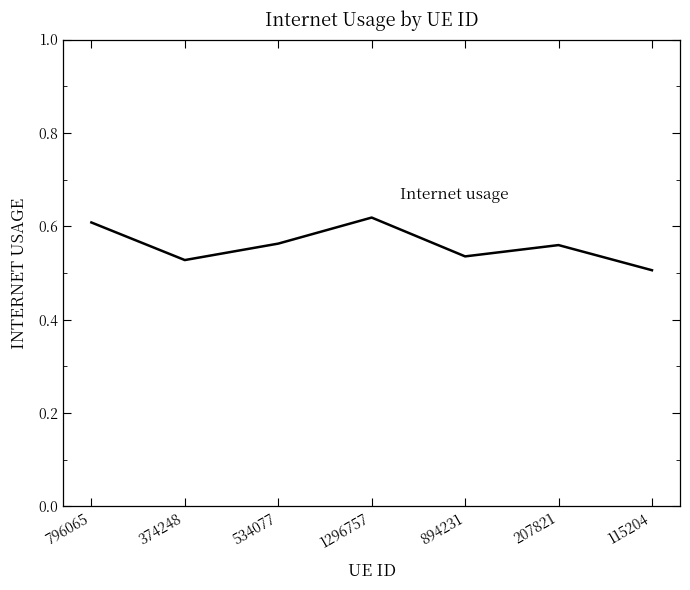

What is the sum of all values?

3.9